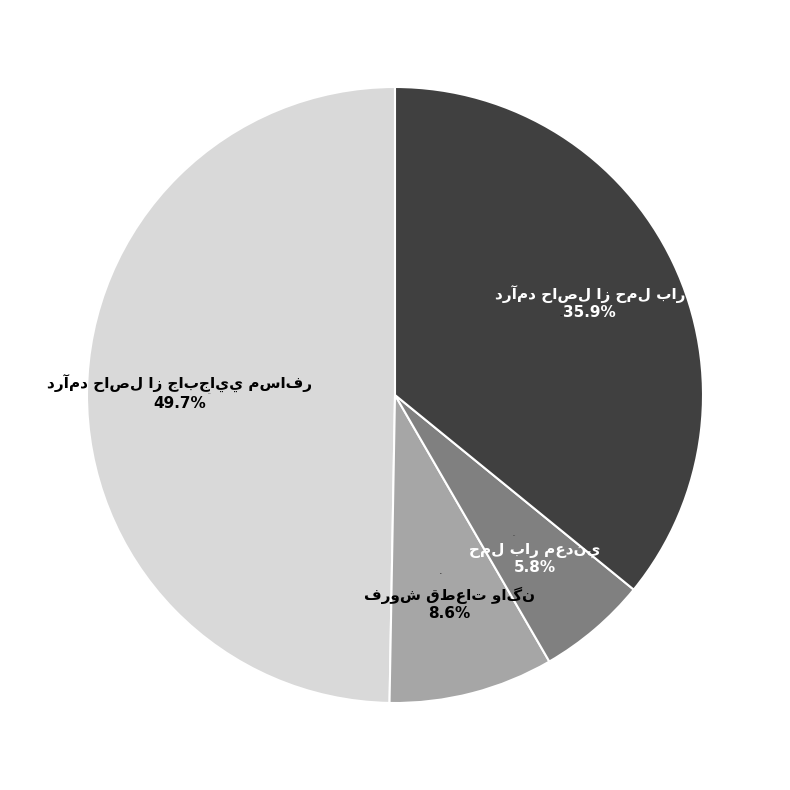

The درآمد حاصل از جابجايي مسافر slice represents 42% of the pie. True or false?

False